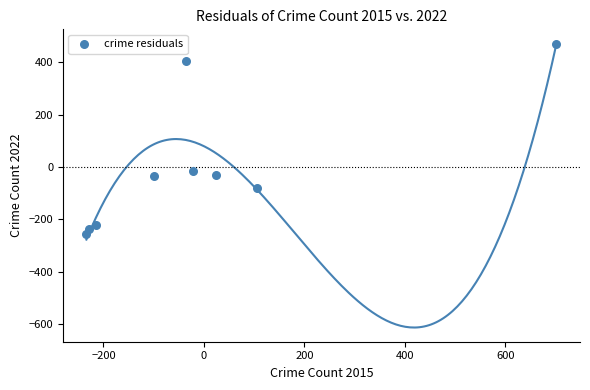

What is the range of Y values (max minus min)?

728.0